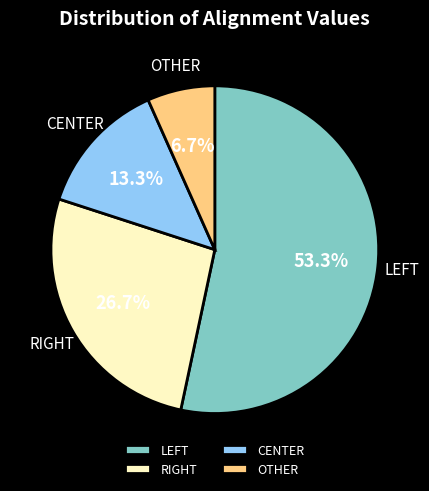

Which category has the biggest portion of the pie?

LEFT